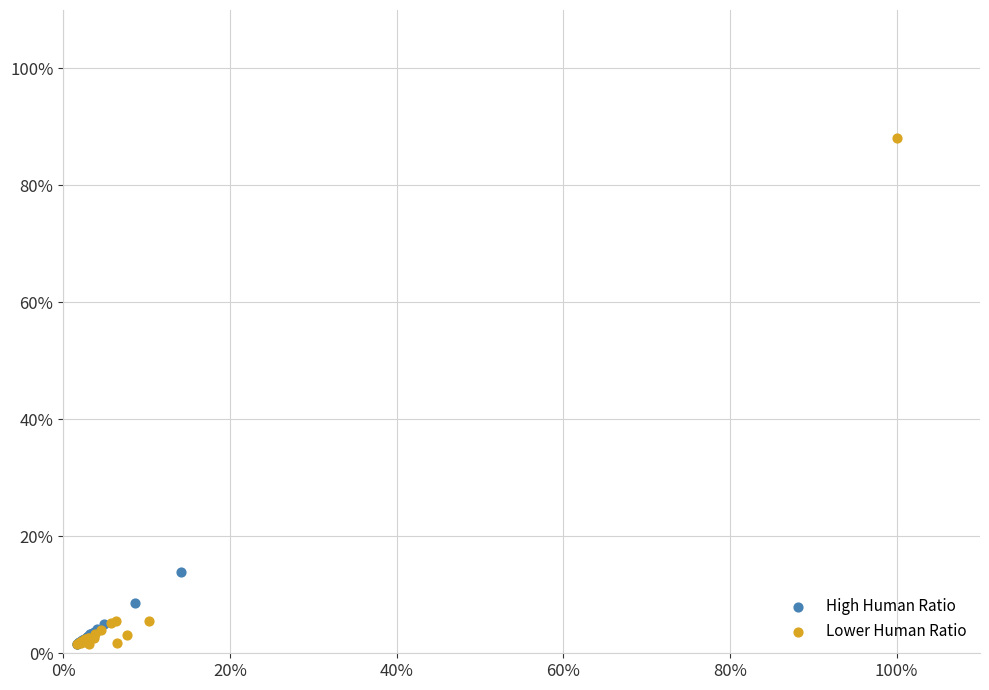

What are all the series names shown in the legend?

High Human Ratio, Lower Human Ratio